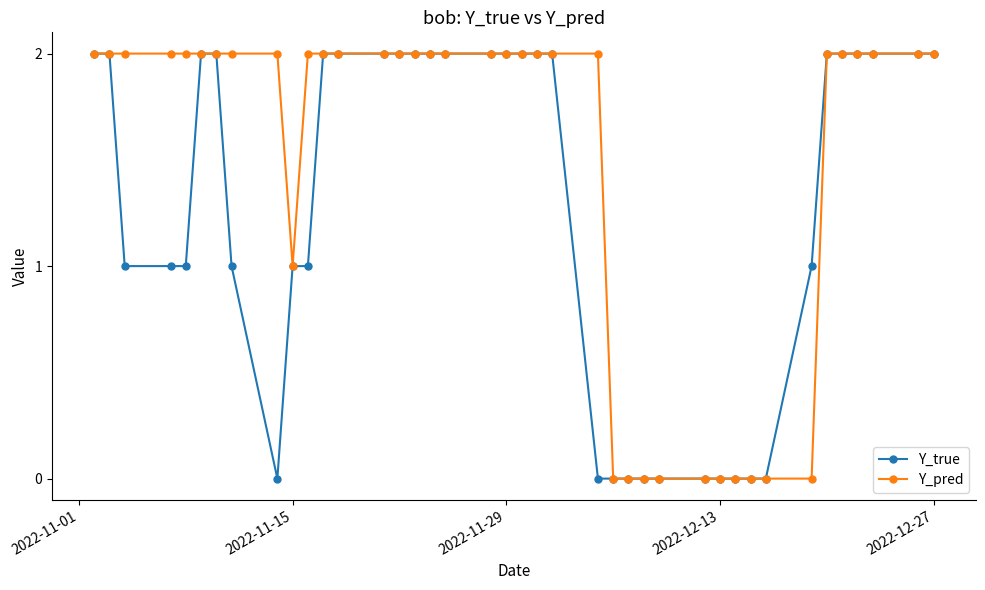

How many distinct data groups are displayed?

2